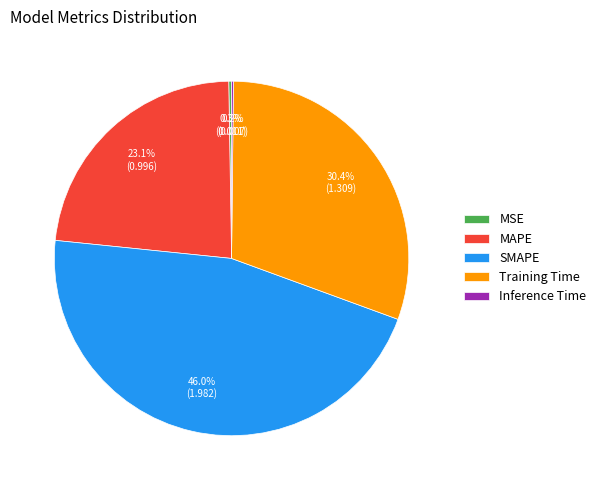

Does SMAPE represent more than half of the total?

No